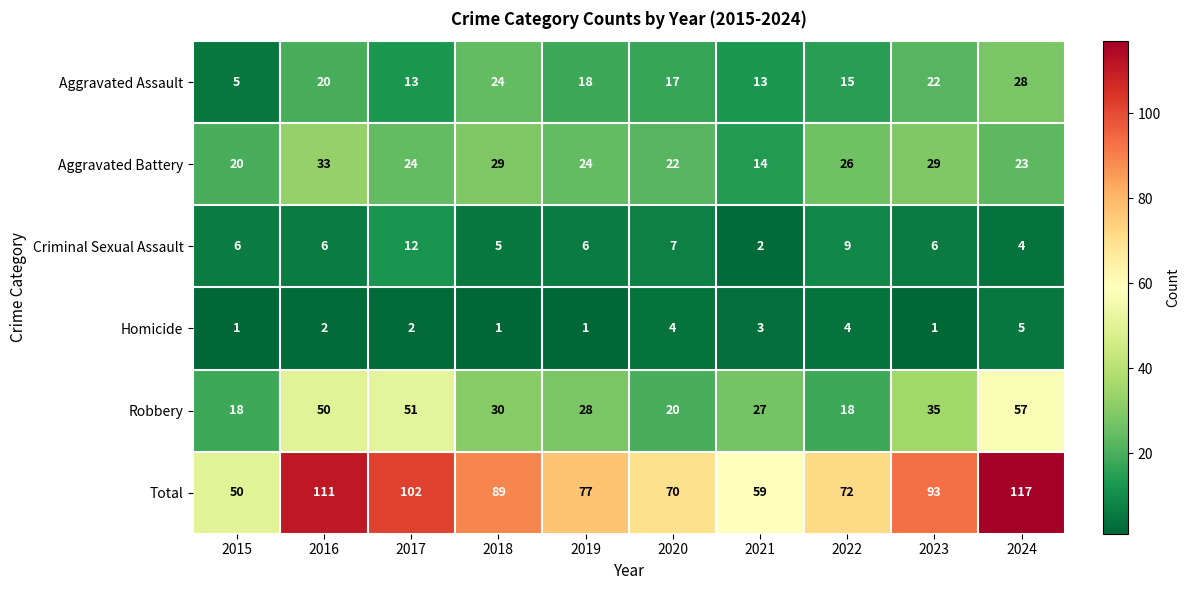

Rank the series at 2024 from lowest to highest value.

Criminal Sexual Assault, Homicide, Aggravated Battery, Aggravated Assault, Robbery, Total